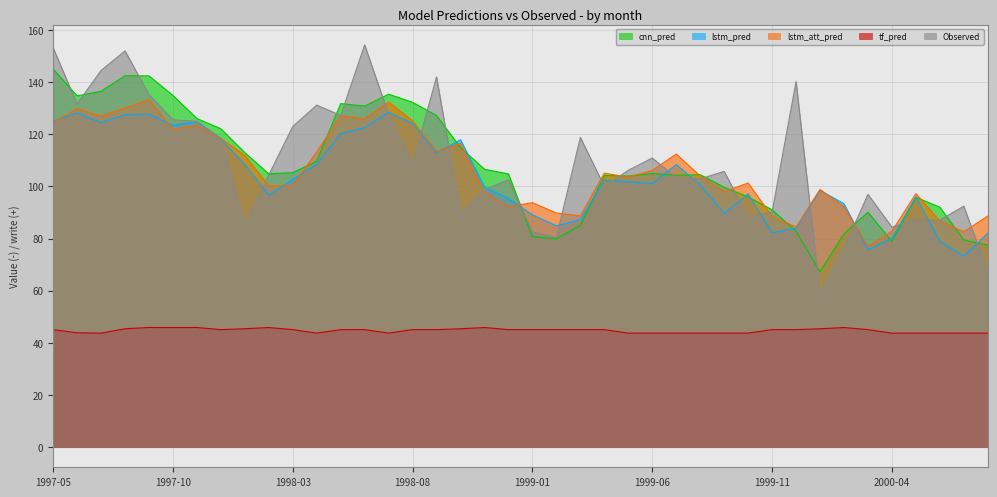

How many intersections are there between lstm_att_pred and Observed?

19